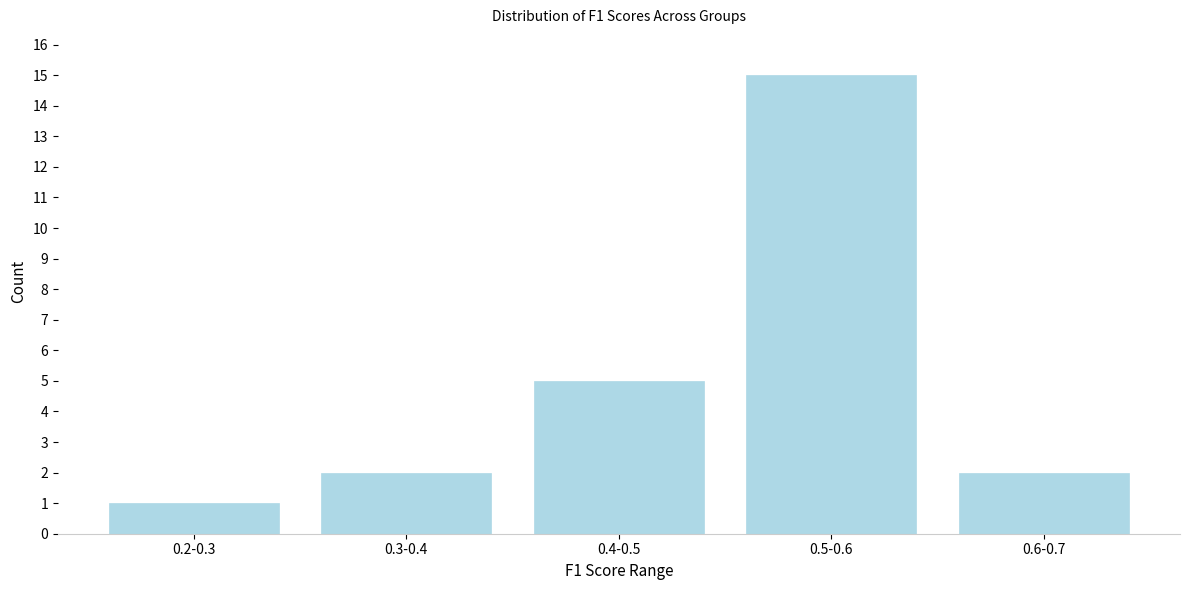

Reading right to left, what are all the values shown in this chart?

2	15	5	2	1